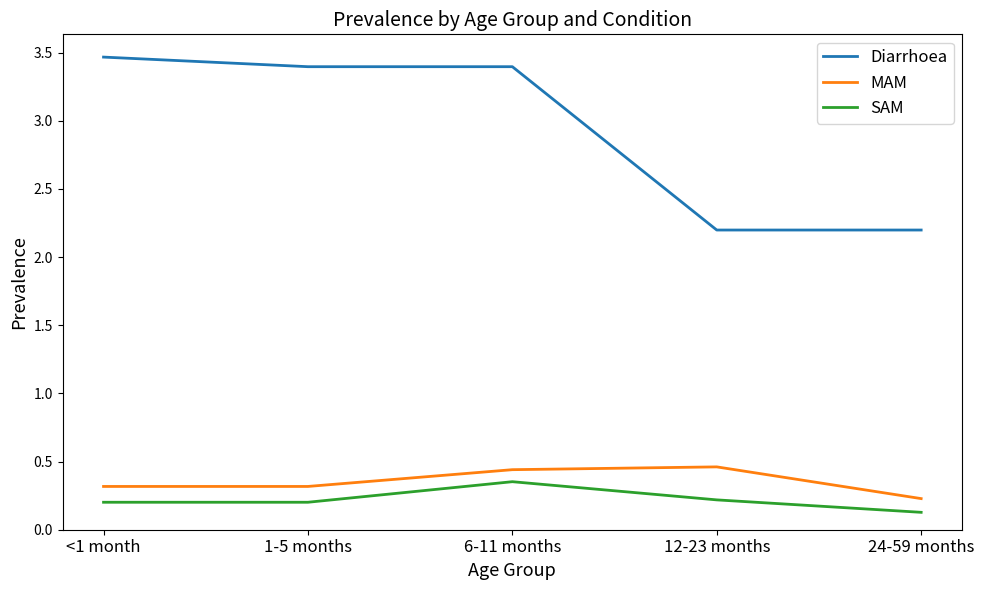

How many categories are shown in the chart?

5